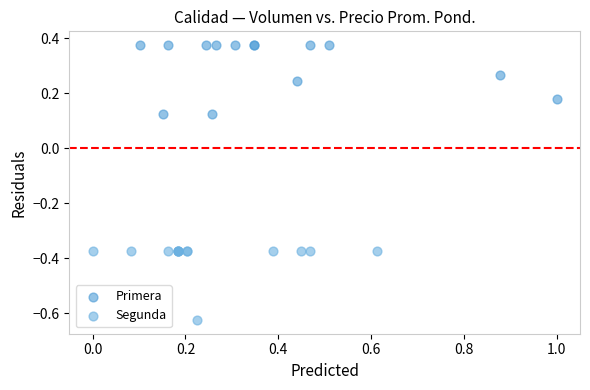

Which series contains the lowest Y value?

Segunda